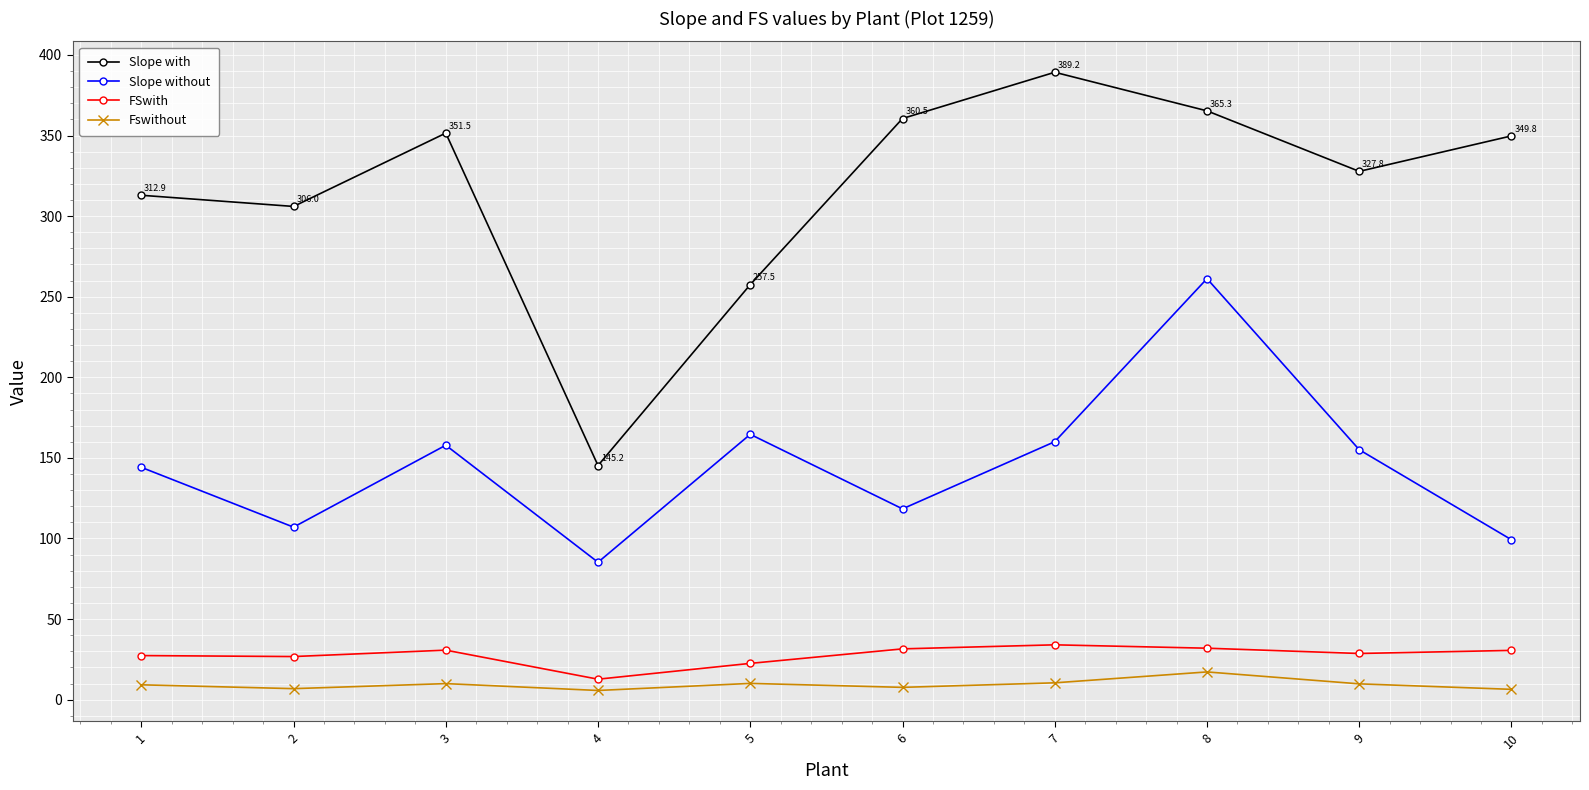

True or false: Fswithout and Slope without intersect in this chart.

False